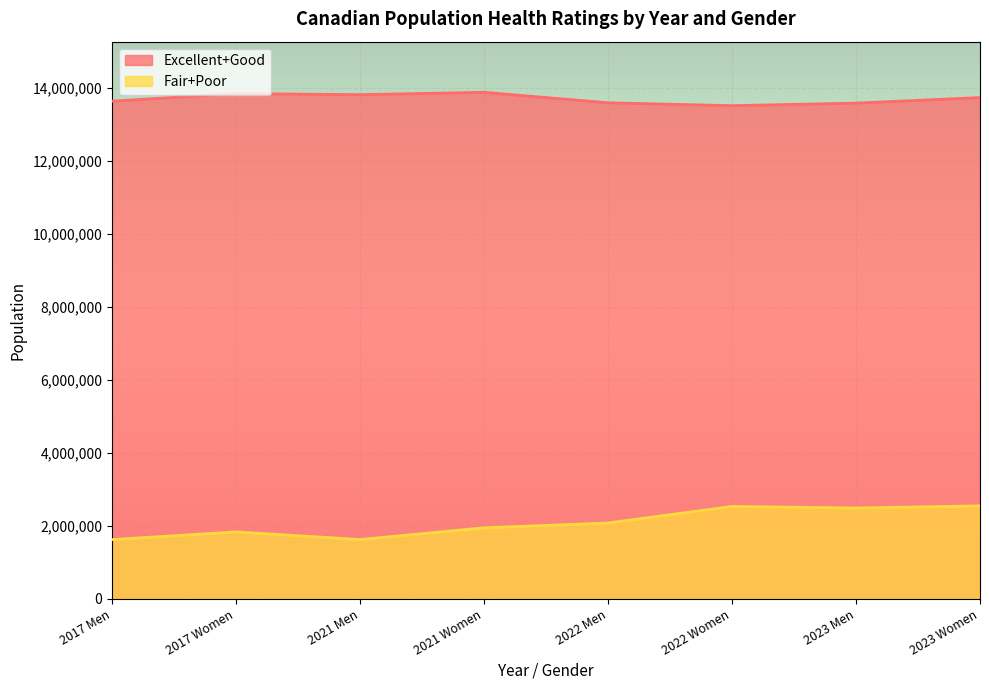

What is the label of the 2nd point from the right?

2023 Men